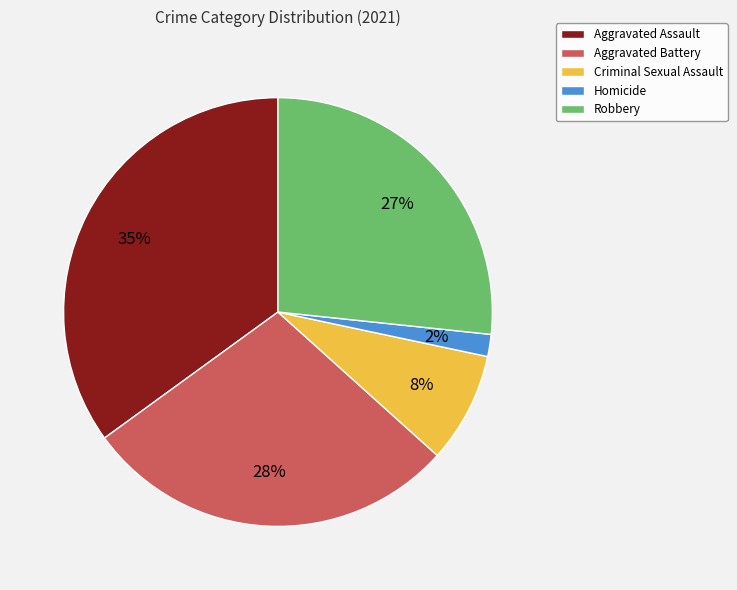

Which category has the smallest portion of the pie?

Homicide